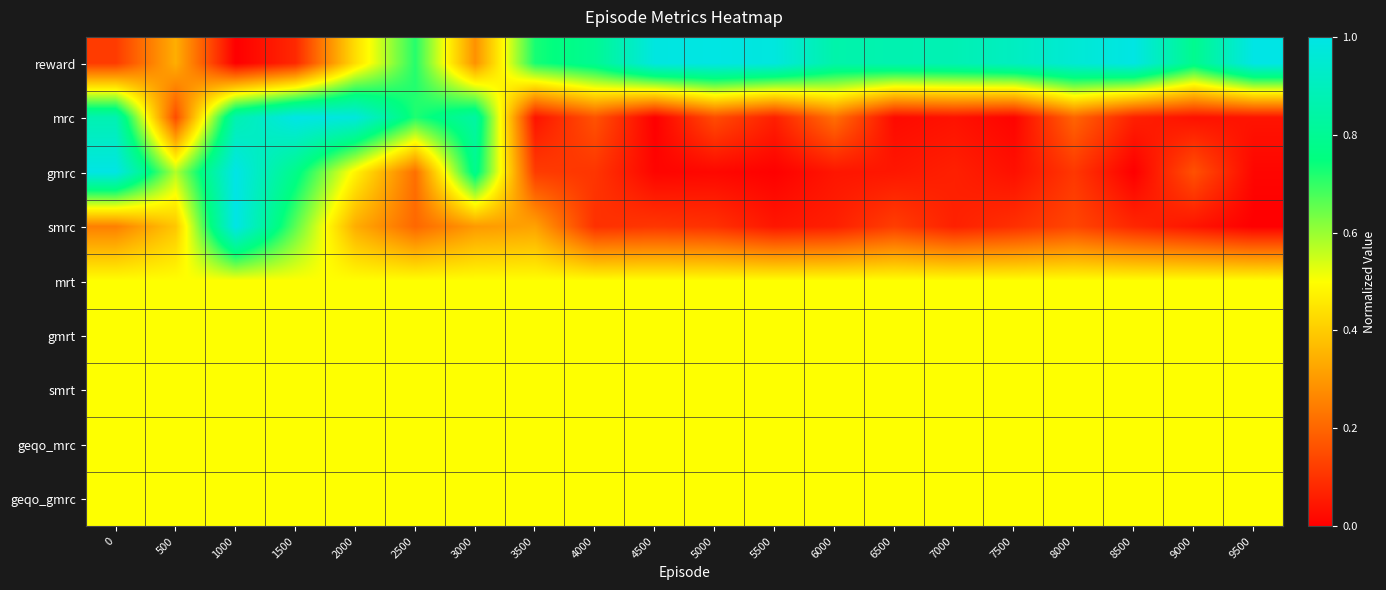

Between 7000 and 9000, which series saw the biggest shift?

gmrc